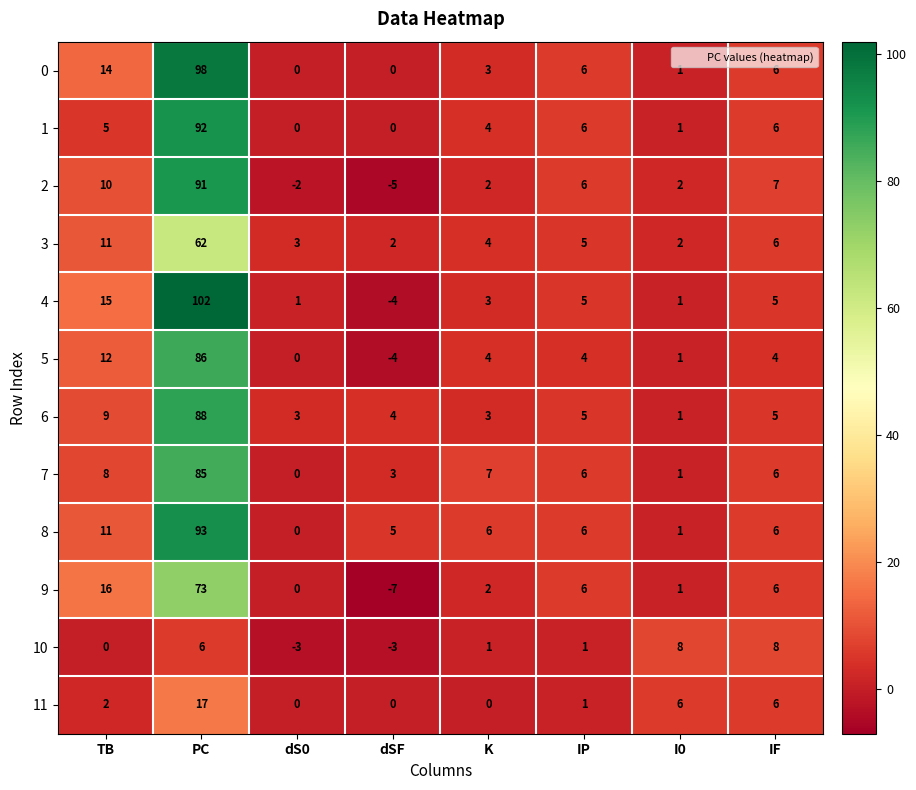

Rank the series by their maximum value, from highest to lowest.

4, 0, 8, 1, 2, 6, 5, 7, 9, 3, 11, 10